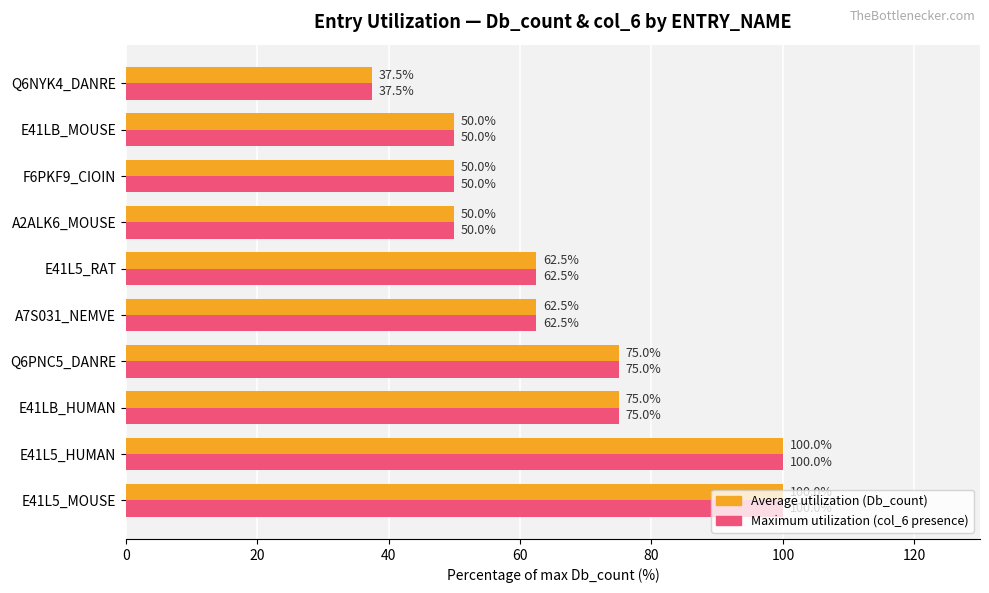

What is the difference between the maximum and minimum values in the Maximum utilization (col_6 presence) series?

62.5